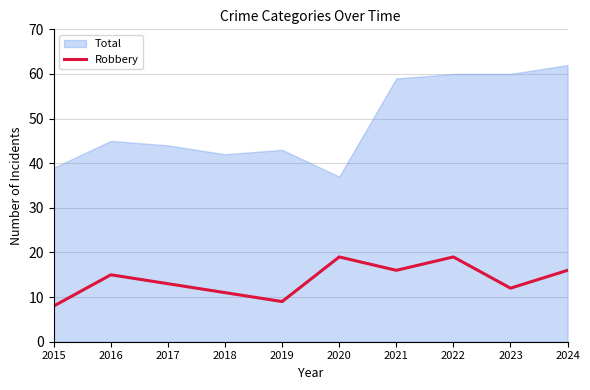

What is the minimum value for Robbery?

8